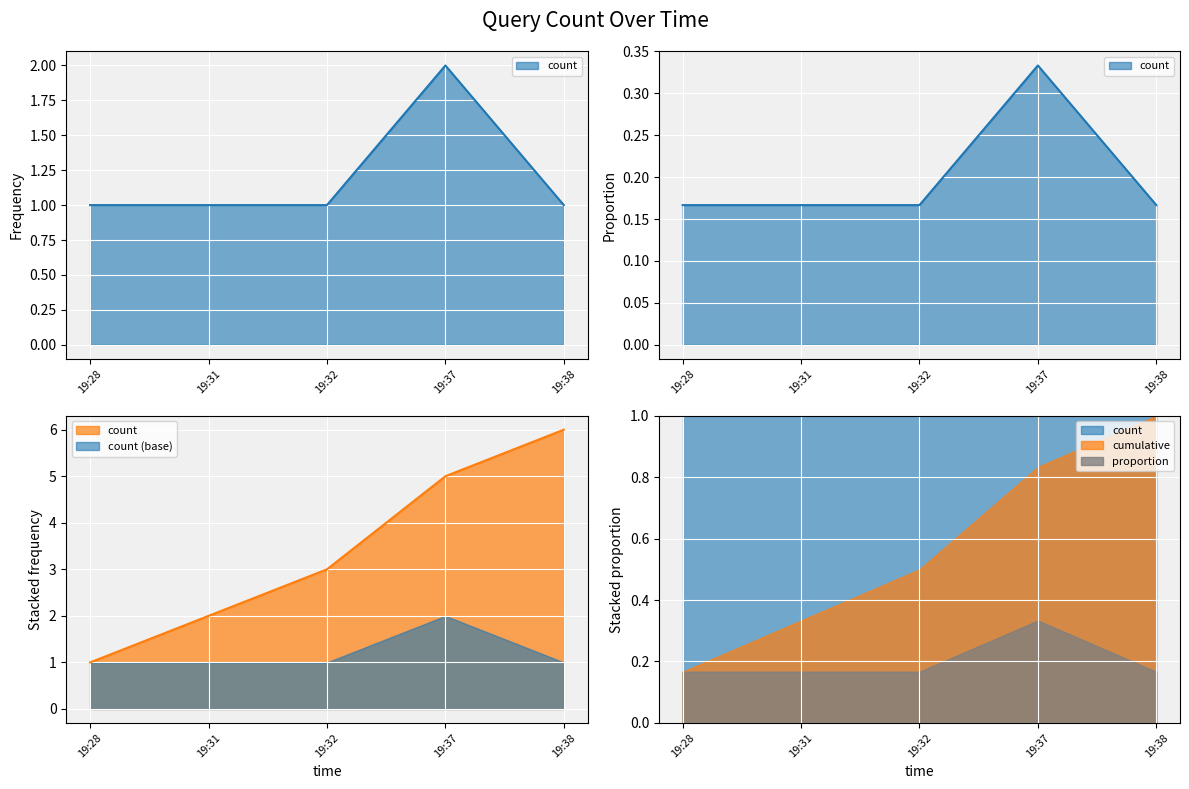

What is the value of the 5th point from the left?

1